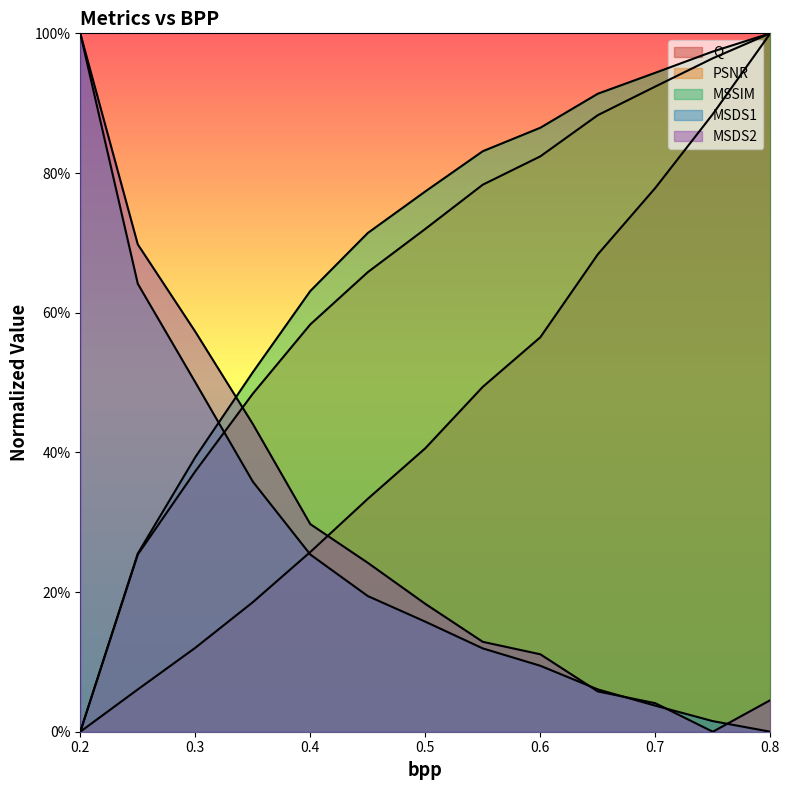

What is the value of the MSSIM point at the 4th from the left?

0.5